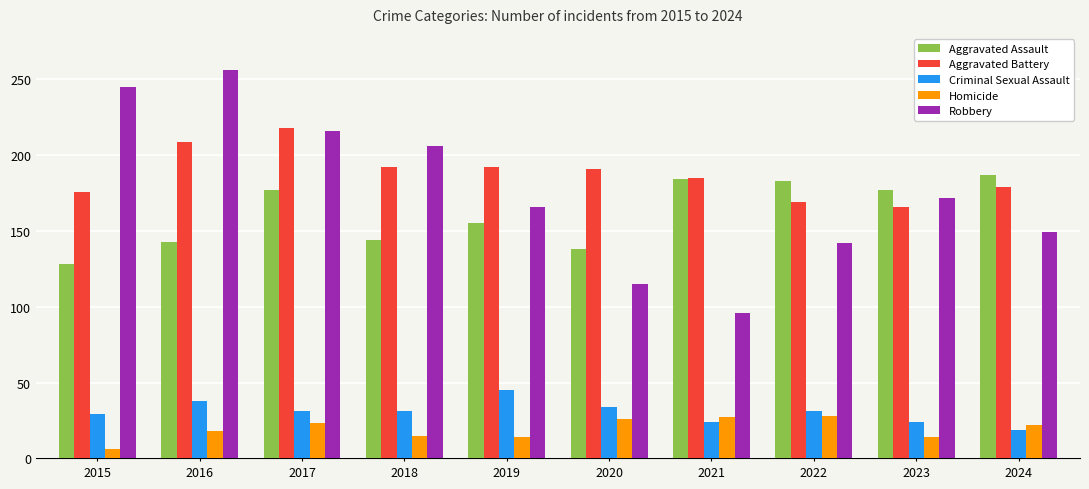

What is the maximum value for Aggravated Battery?

218